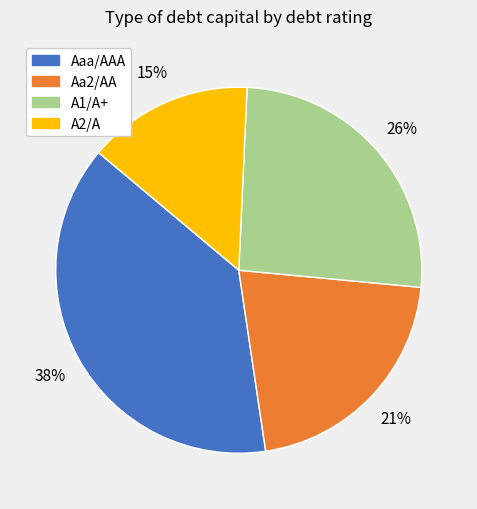

Count the number of slices in the pie.

4